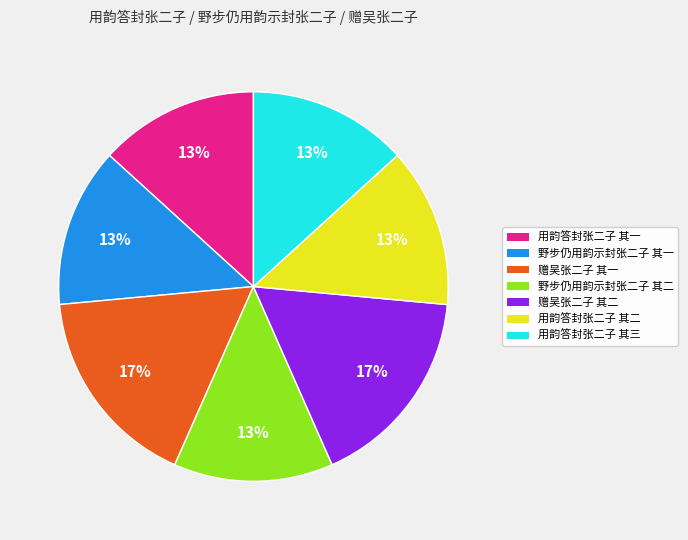

To the nearest percent, what portion does 赠吴张二子 其二 represent?

17%